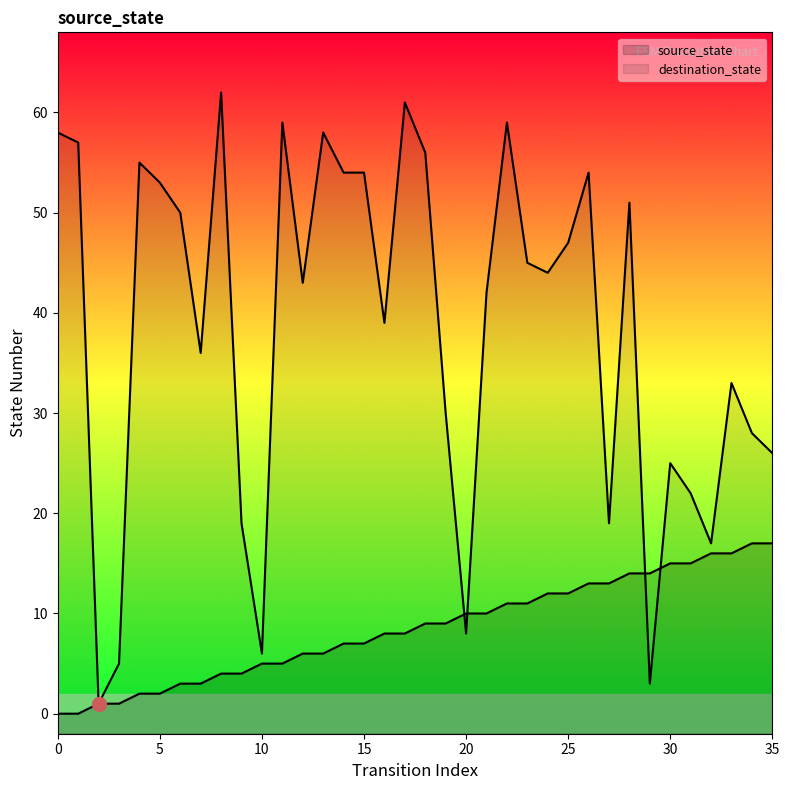

Which series has the largest total across all categories?

destination_state